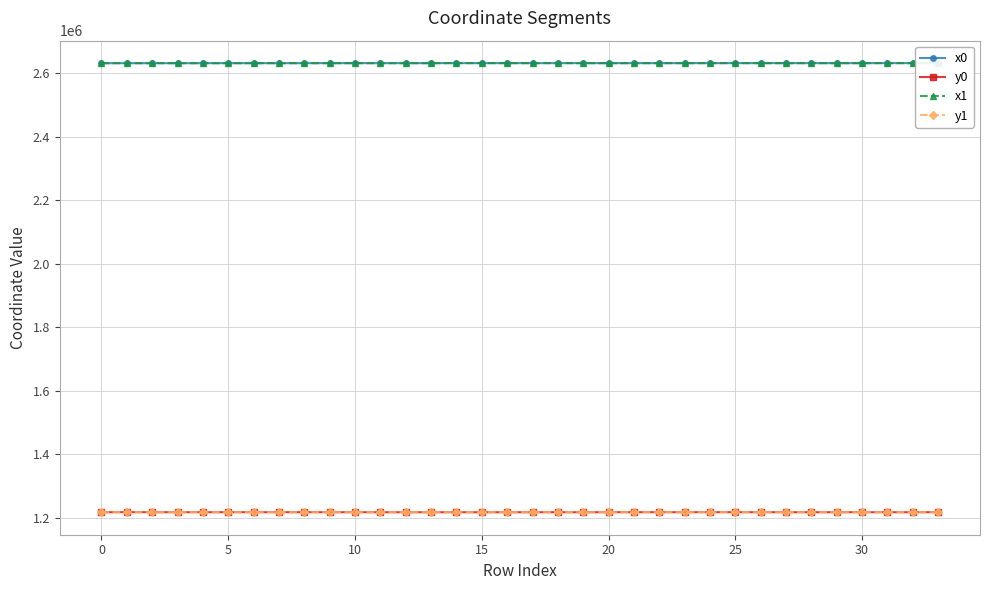

What is the highest value of the y1 series?

1218504.6